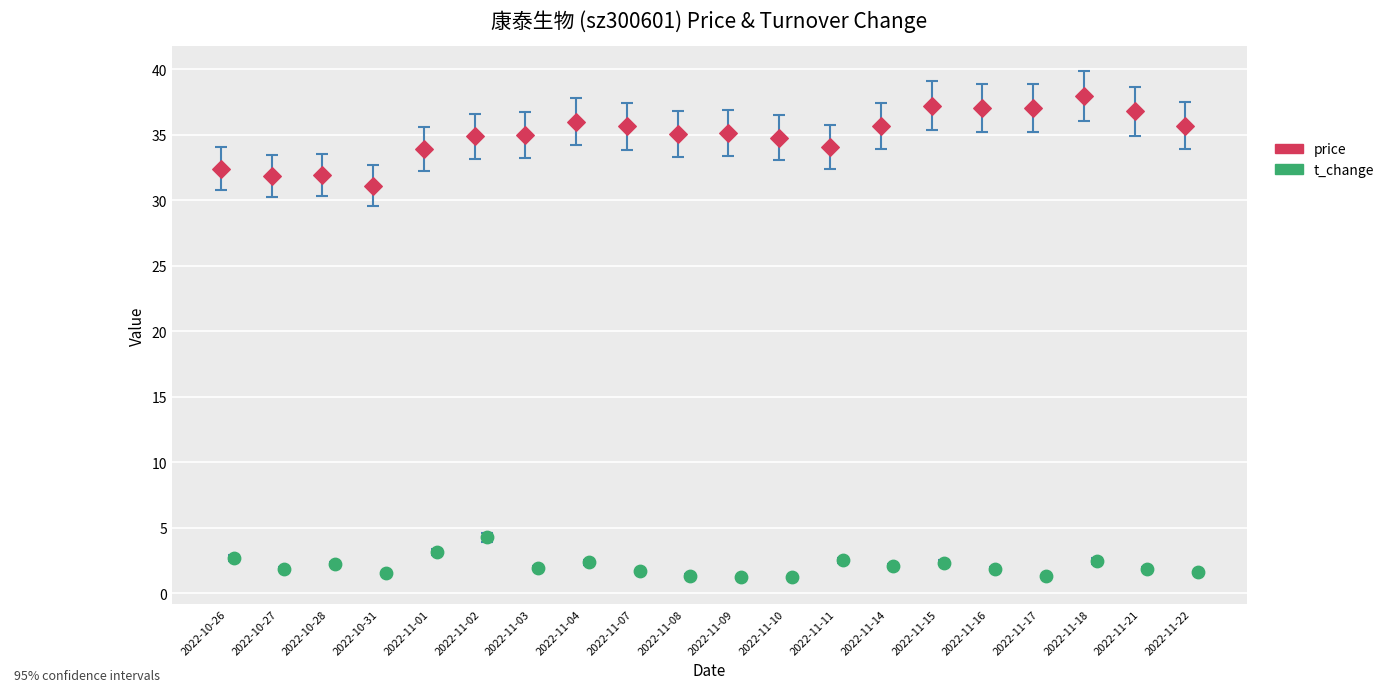

Which series contains the lowest Y value?

t_change